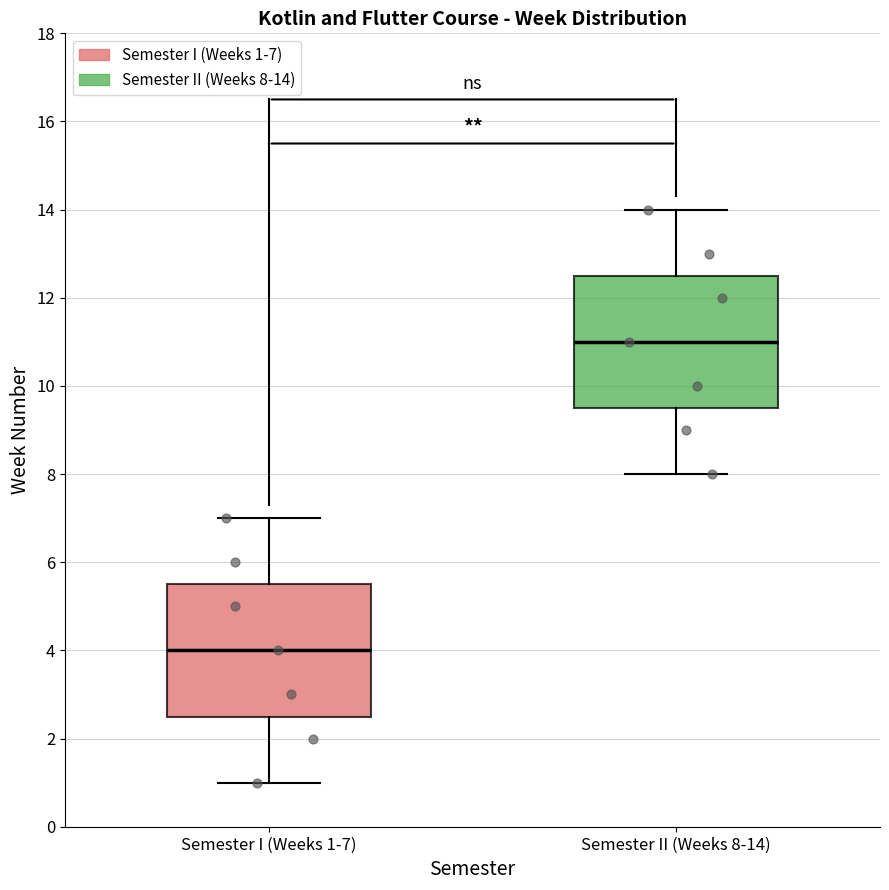

Reading left to right, transcribe this box plot: for each box, give where its median line is, the range the box spans, and where its two whiskers end, as read against the y-axis. The values are not printed on the chart, so give them approximately, as read against the axis.

Semester I (Weeks 1-7): median 4.0, box 2.6 to 5.6, whiskers 1.0 to 7.0
Semester II (Weeks 8-14): median 11.0, box 9.6 to 12.6, whiskers 8.0 to 14.0